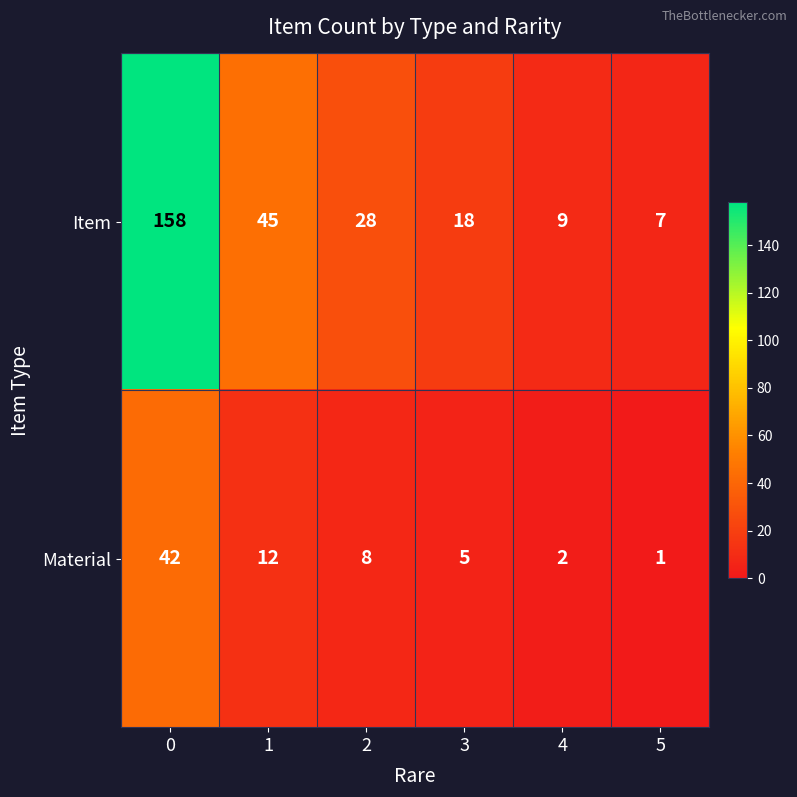

Rank the series at 5 from highest to lowest value.

Item, Material